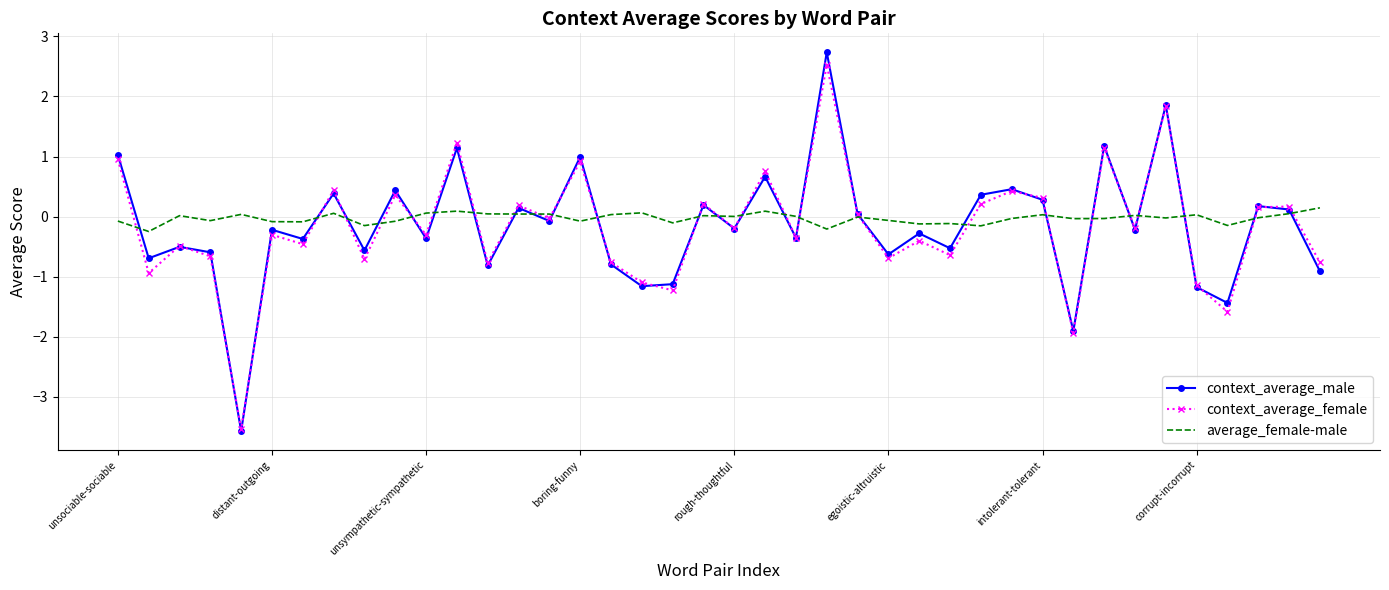

What is the highest value of the context_average_male series?

2.7